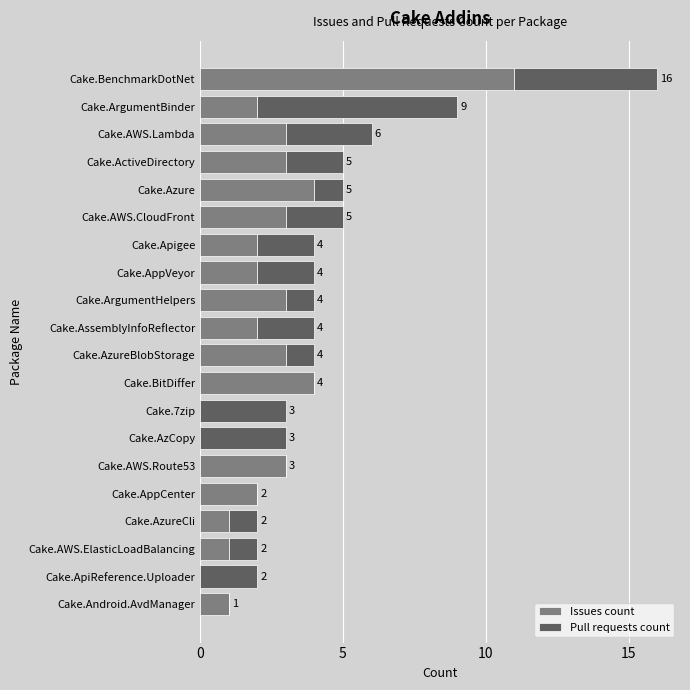

What is the highest value of the Issues count series?

11